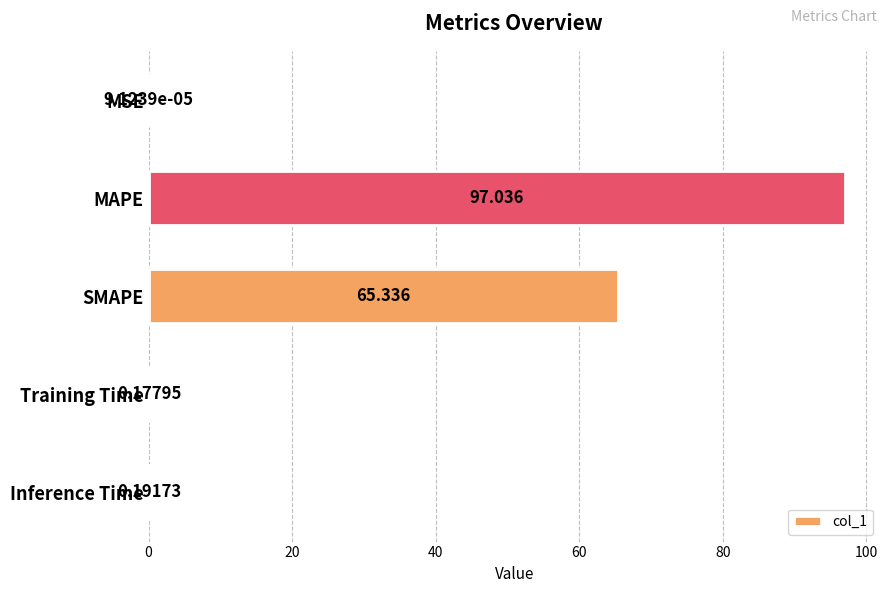

Count the number of categories in the chart.

5